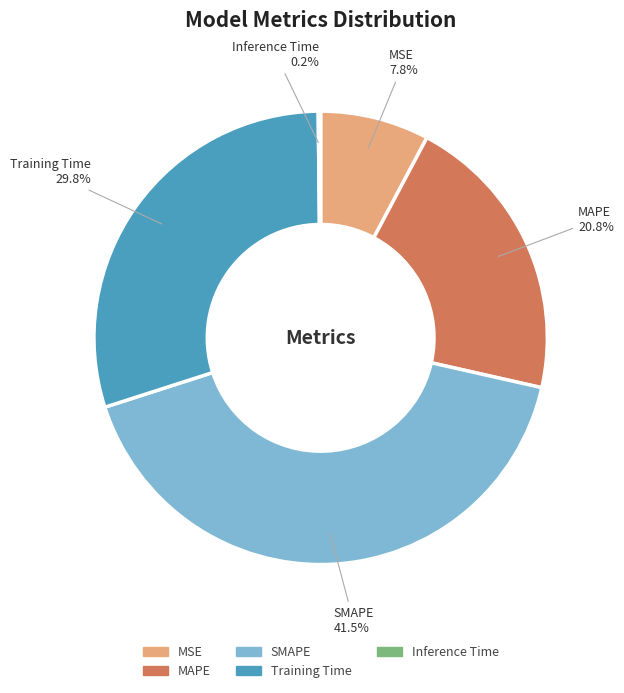

What portion of the pie excludes Training Time?

70.2%